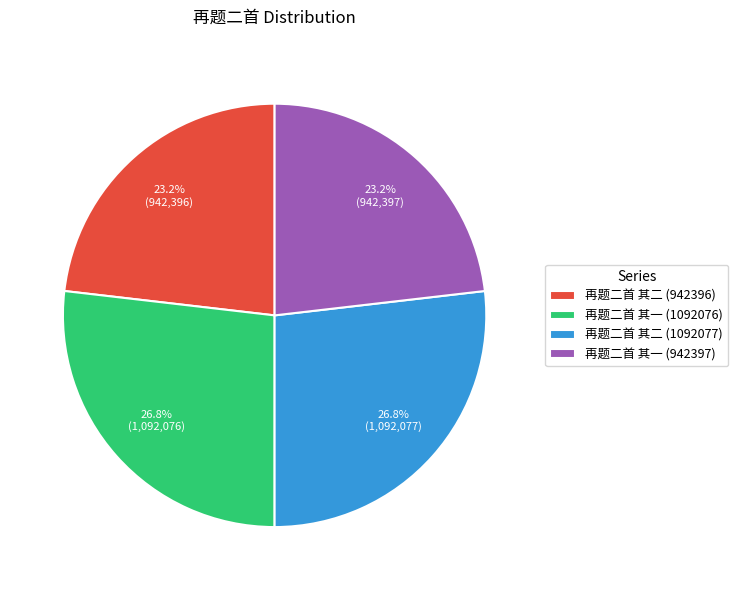

Is it true that 再题二首 其一 (1092076) is 39% of the pie?

False